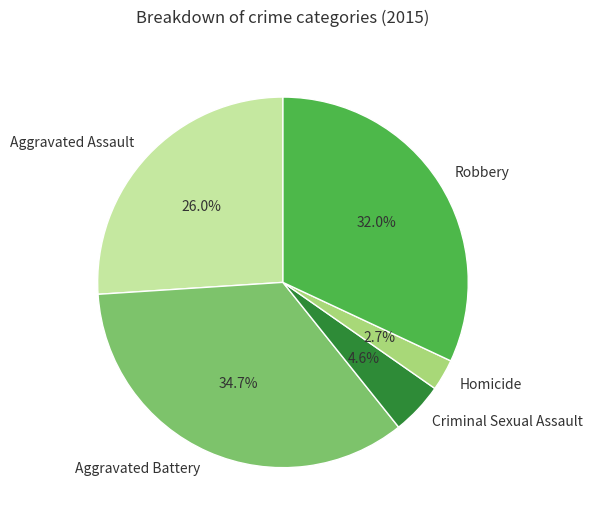

Rank the categories by value from highest to lowest.

Aggravated Battery, Robbery, Aggravated Assault, Criminal Sexual Assault, Homicide